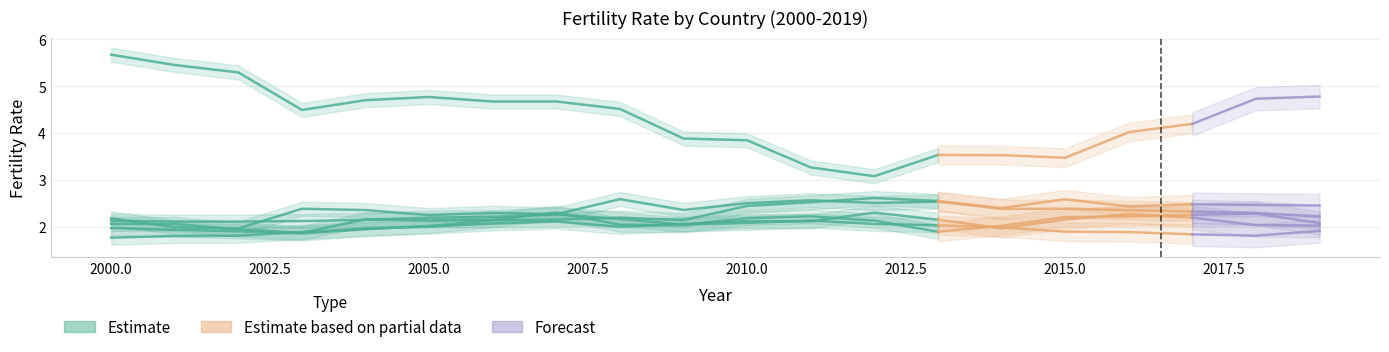

What is the sum of the Latvia values at 2012 and 2003?

4.0